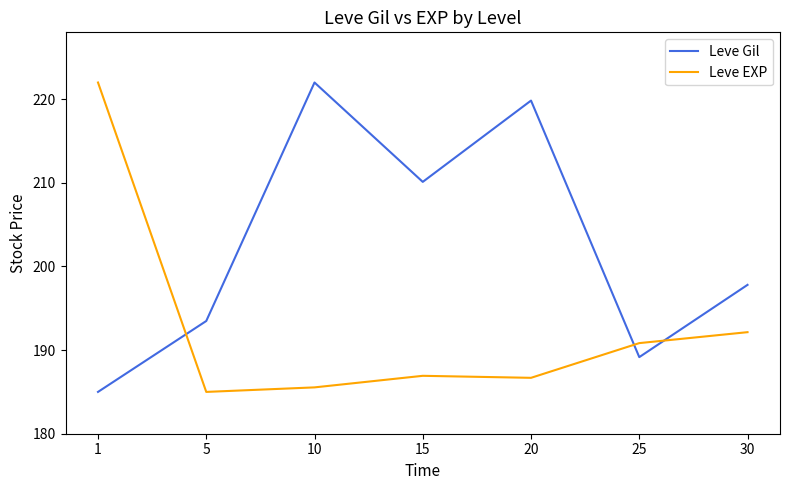

What is the highest value of the Leve EXP series?

222.0